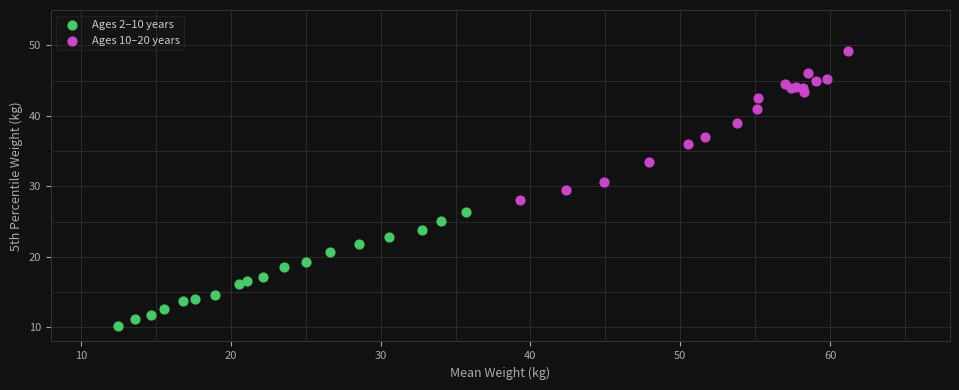

What are all the series names shown in the legend?

Ages 2–10 years, Ages 10–20 years